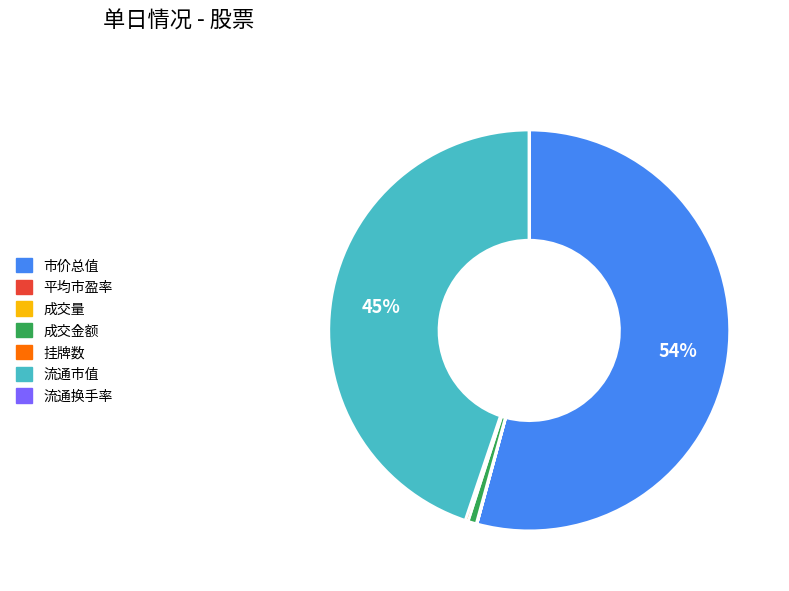

What is the ratio of the value at 市价总值 to the value at 流通市值?

1.2